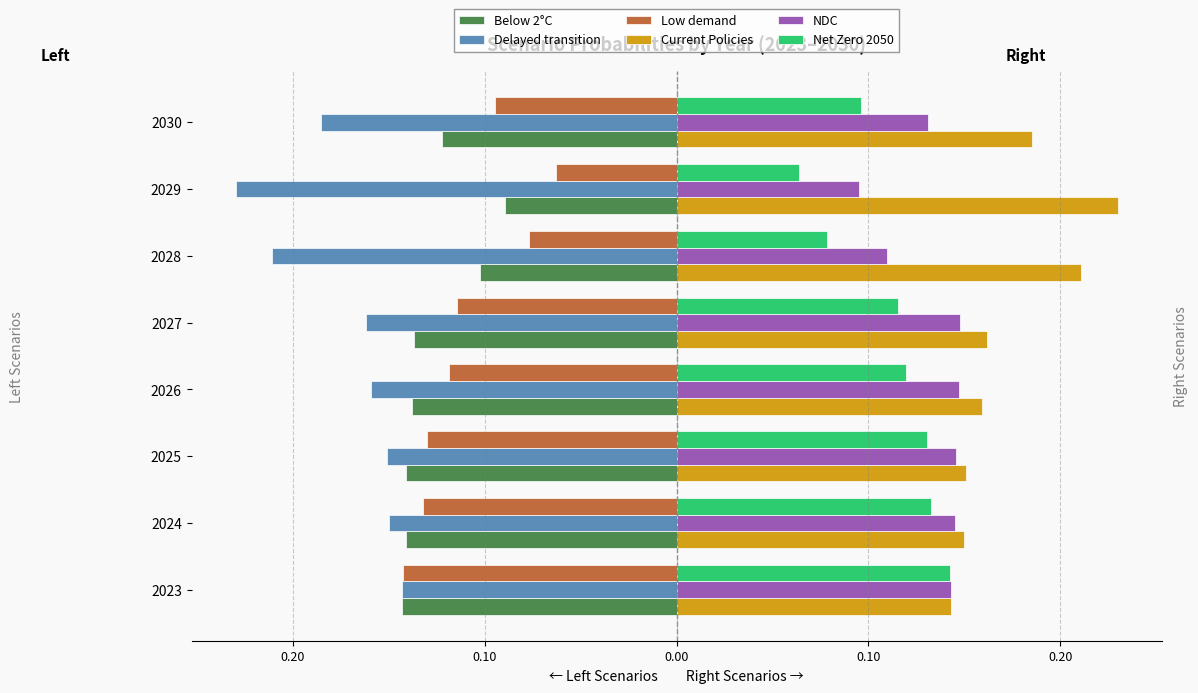

What are all the series names shown in the legend?

Below 2°C, Delayed transition, Low demand, Current Policies, NDC, Net Zero 2050